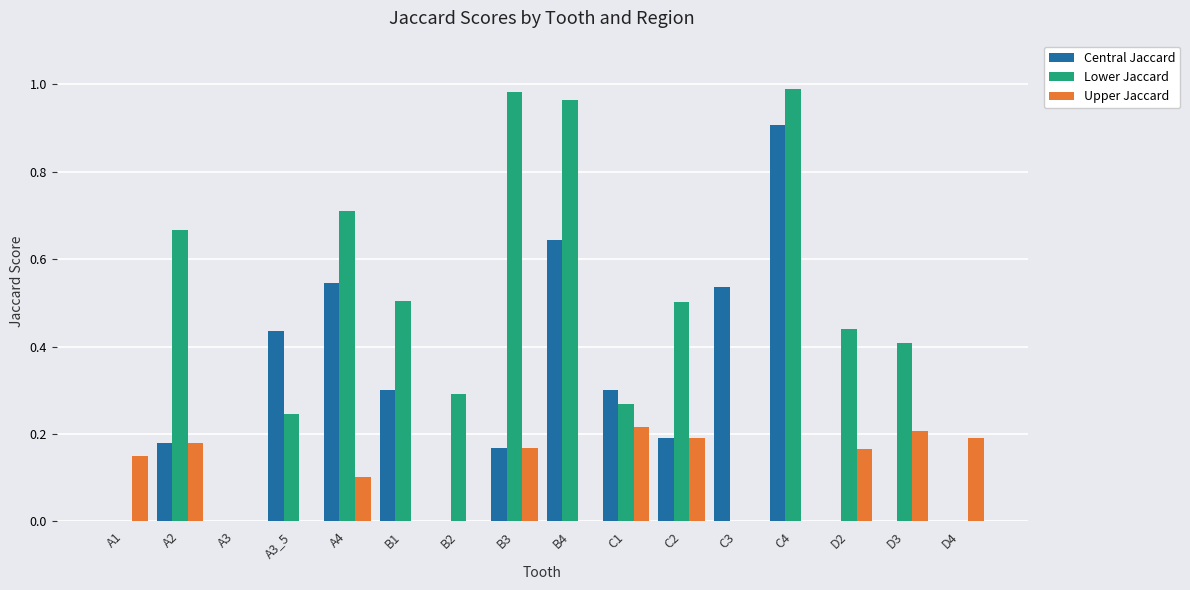

How many distinct data groups are displayed?

3